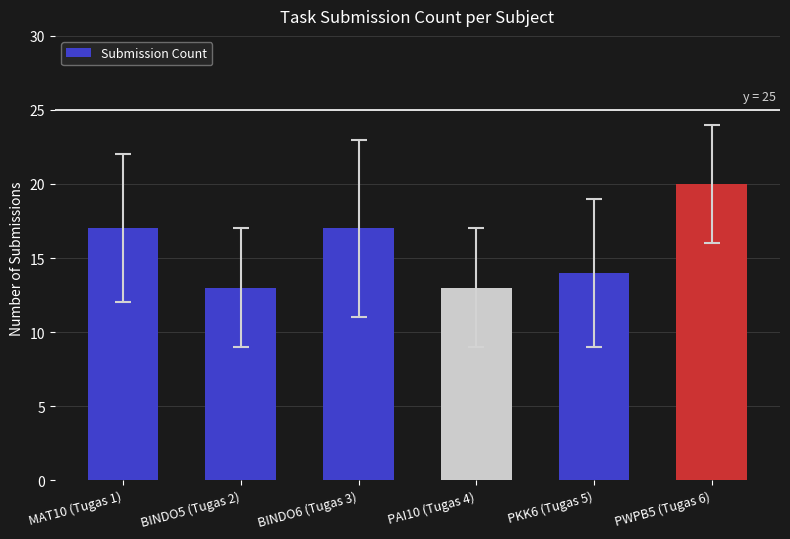

Reading left to right, list all the values displayed in this chart.

17	13	17	13	14	20